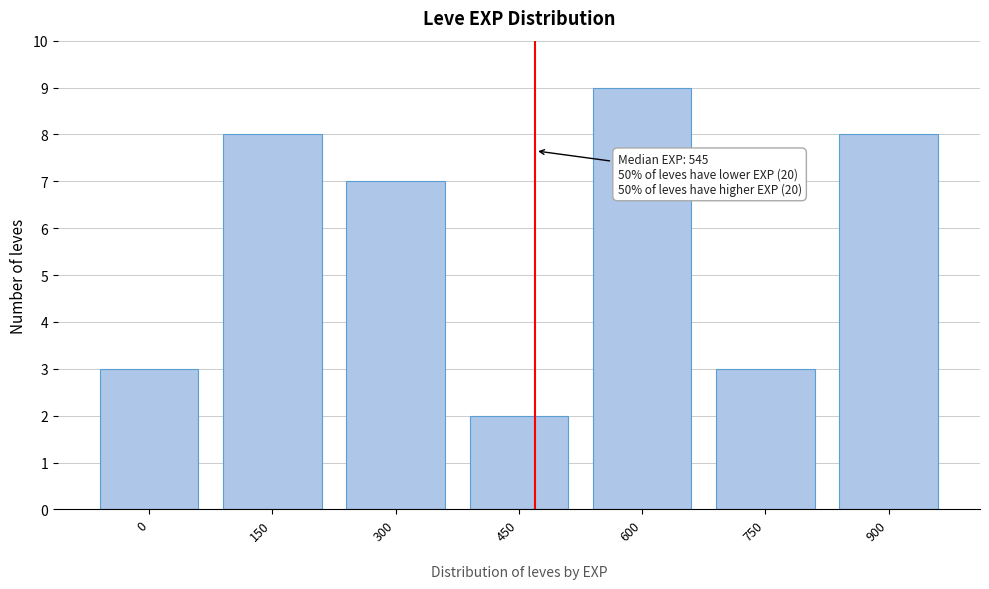

Reading left to right, what are all the values shown in this chart?

0=3	150=8	300=7	450=2	600=9	750=3	900=8